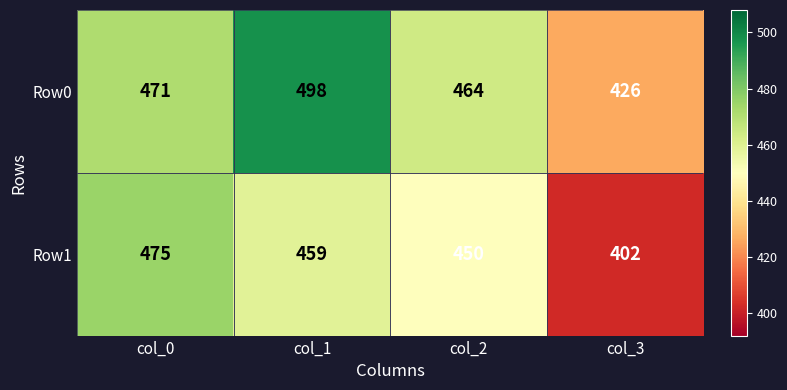

True or false: Row1 has a value of 402 at col_3.

True